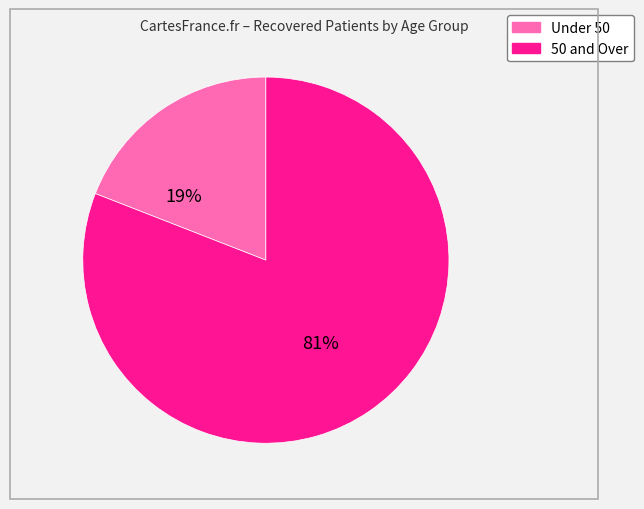

How many slices are in this pie chart?

2